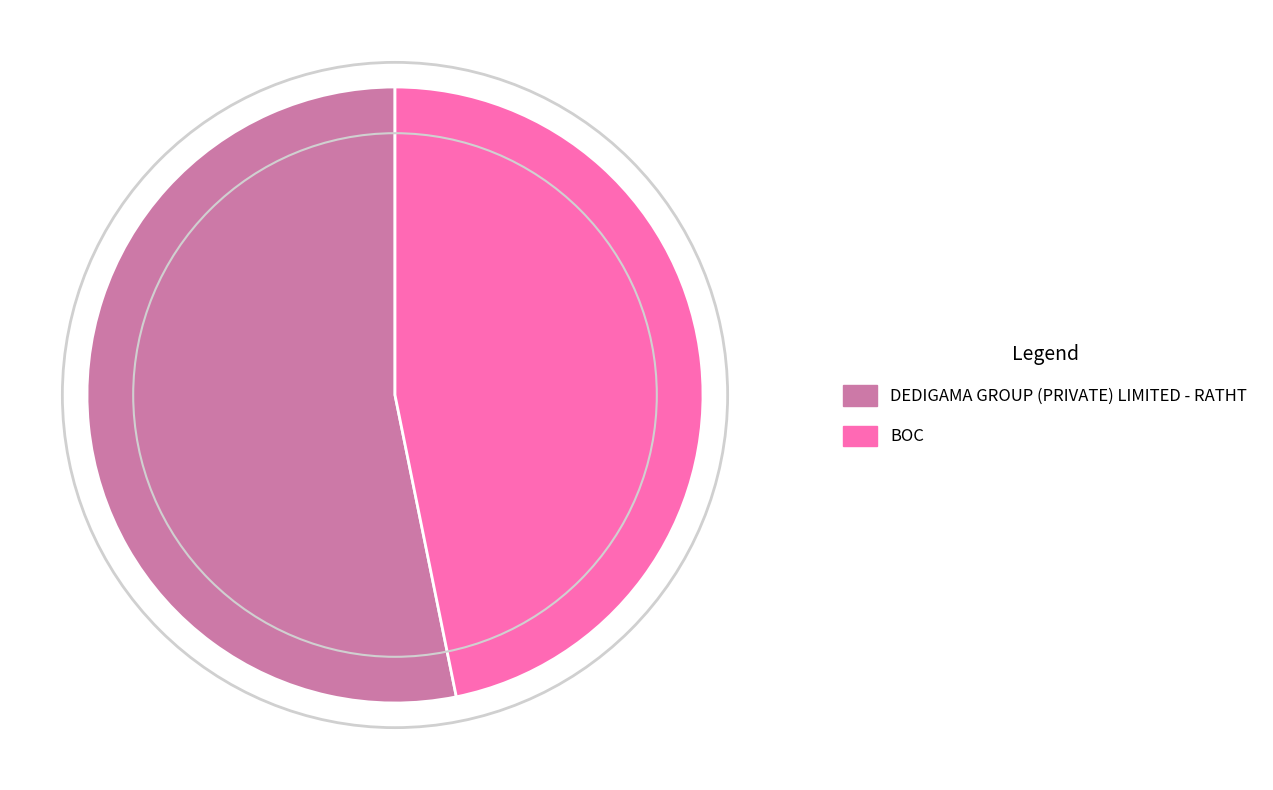

Count the number of slices in the pie.

2